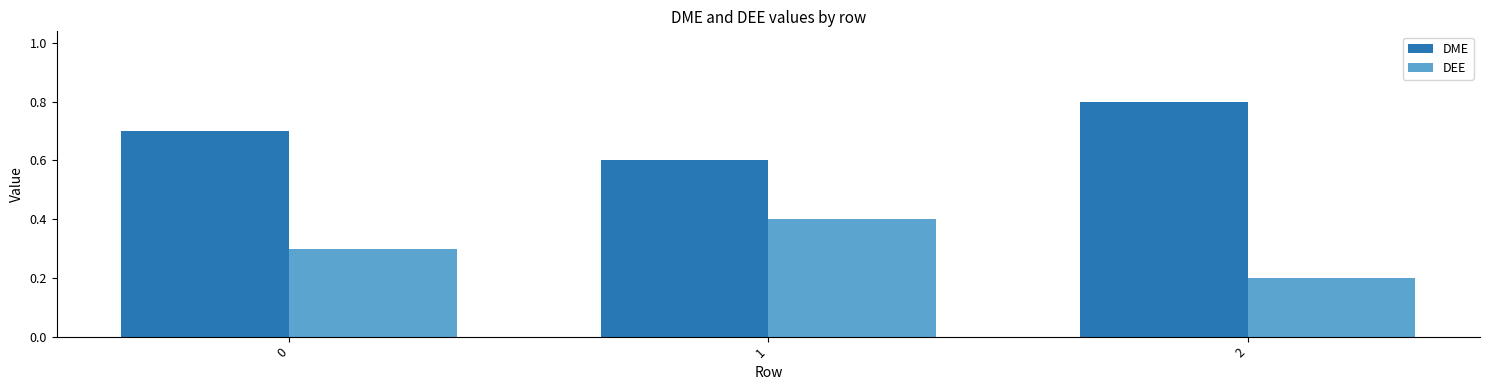

True or false: DME has a value of 0.4 at 1.

False